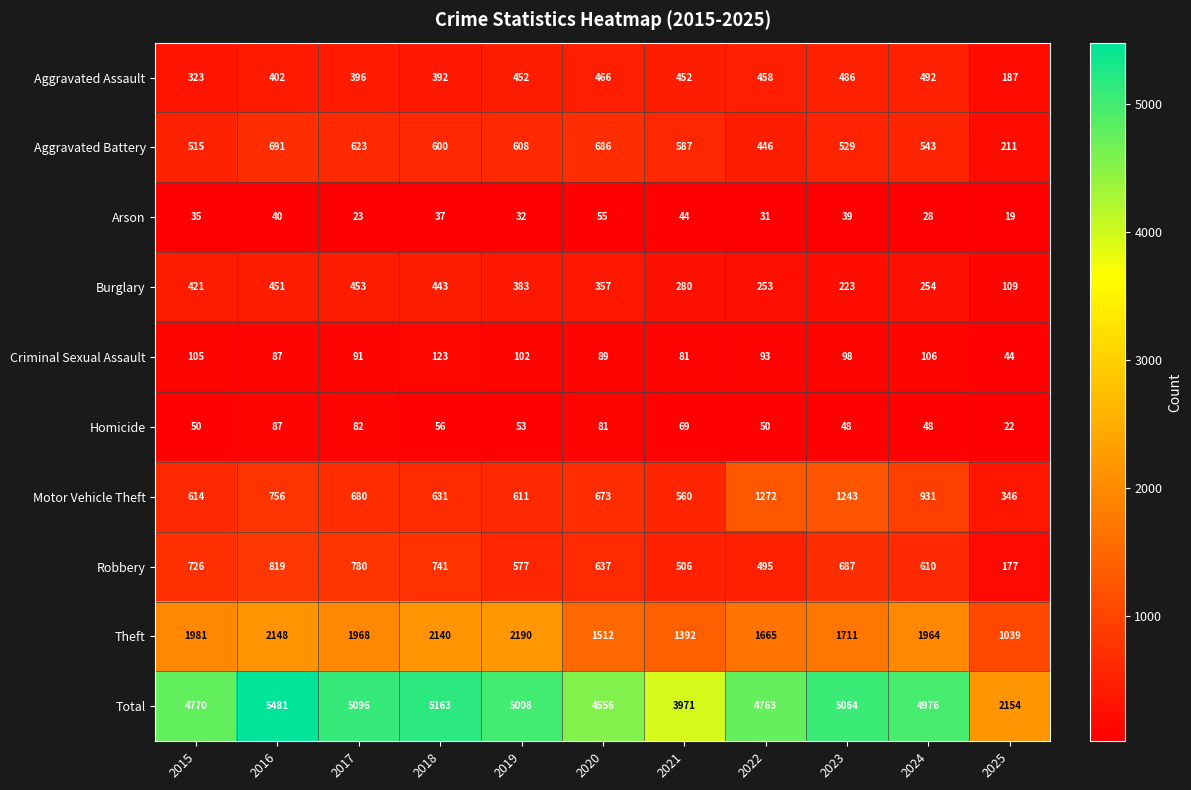

How many distinct data groups are displayed?

10